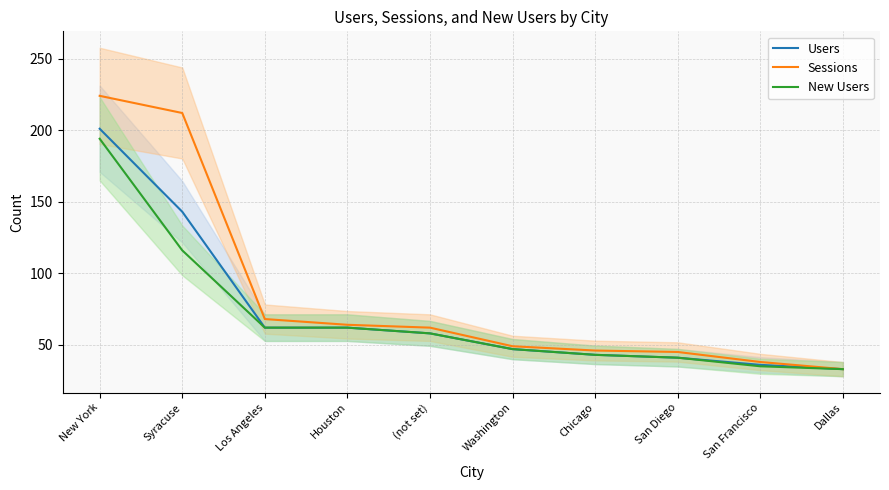

Reading left to right, list all the values displayed in this chart.

Users: 201	143	62	62	58	47	43	41	36	33
Sessions: 224	212	68	64	62	49	46	45	38	33
New Users: 194	116	62	62	58	47	43	41	35	33